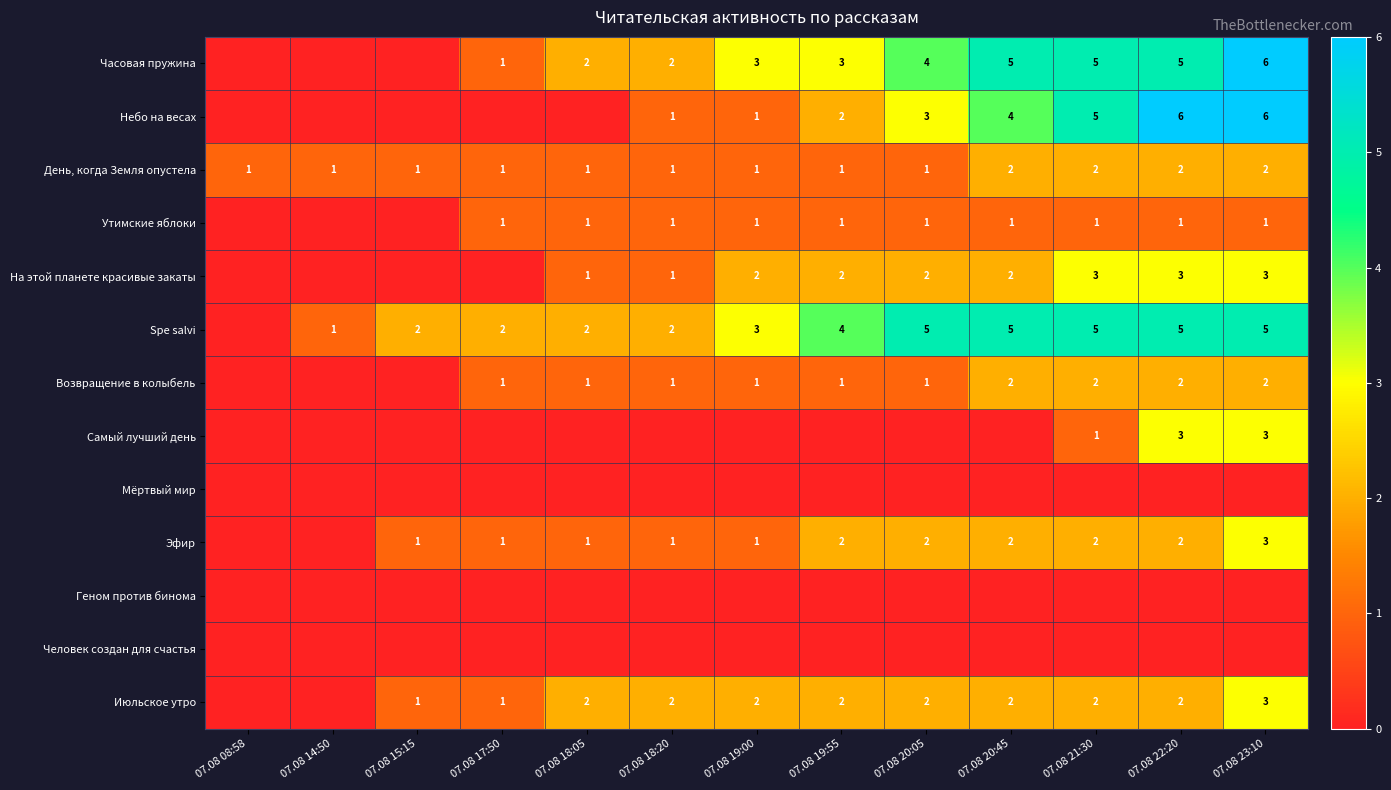

The Spe salvi series shows 5 at 07.08 22:20. True or false?

True